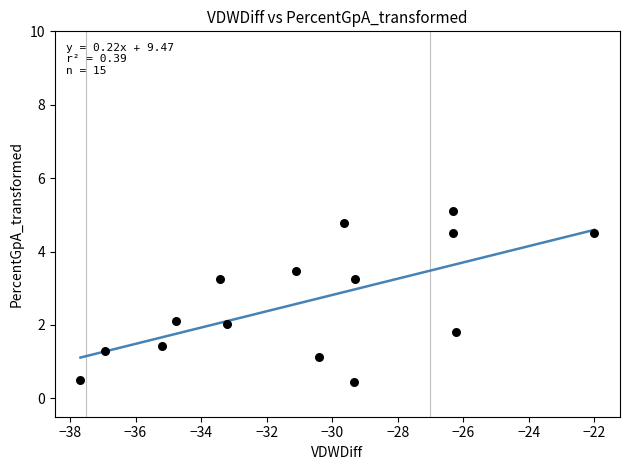

What is the range of Y values (max minus min)?

4.6